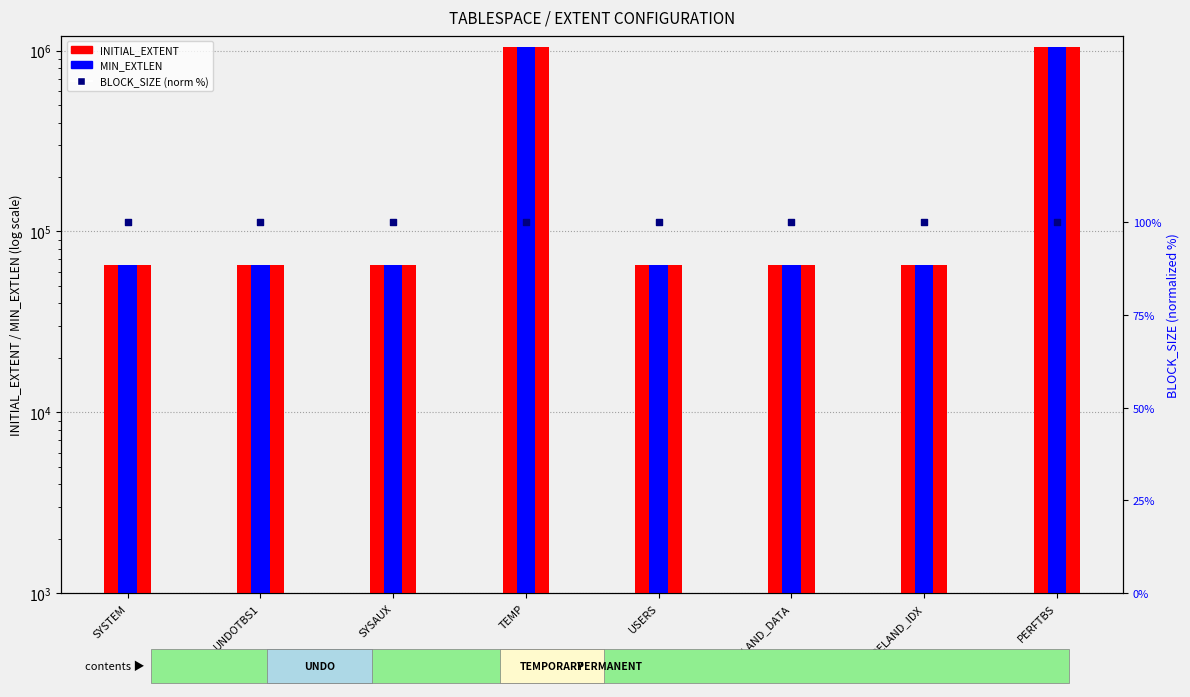

What are all the series names shown in the legend?

INITIAL_EXTENT, MIN_EXTLEN, BLOCK_SIZE (norm %)